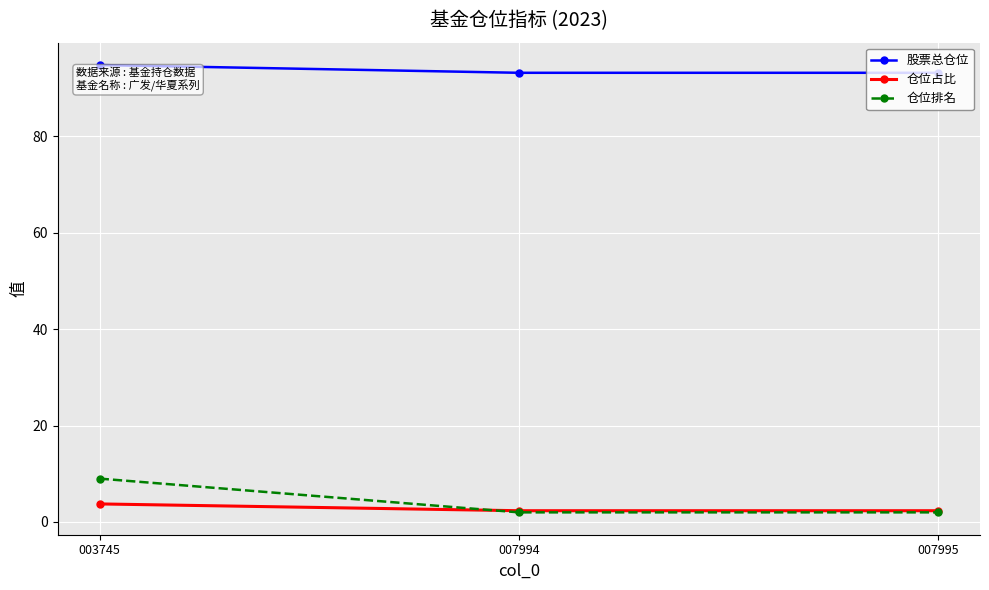

The 仓位排名 series shows 2.0 at 007995. True or false?

True